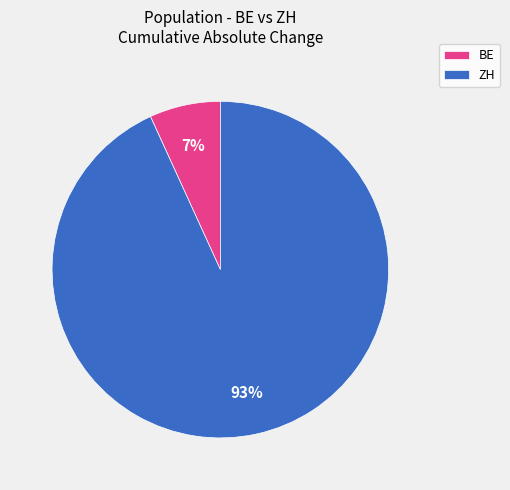

How many segments does this pie chart have?

2